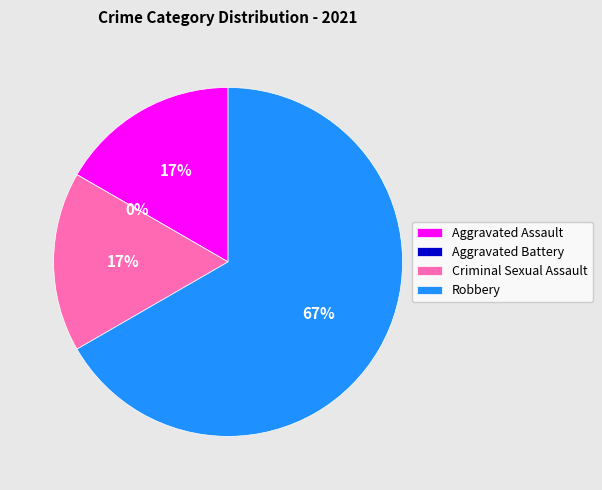

Do Aggravated Assault and Robbery together represent more than half of the pie?

Yes